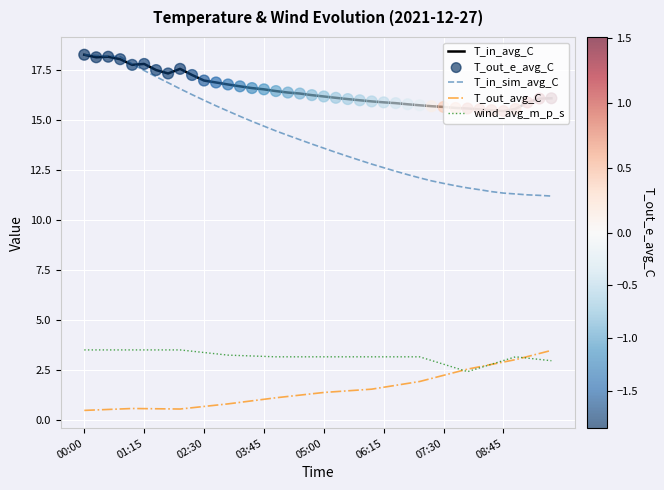

True or false: T_out_avg_C and T_in_sim_avg_C intersect in this chart.

False